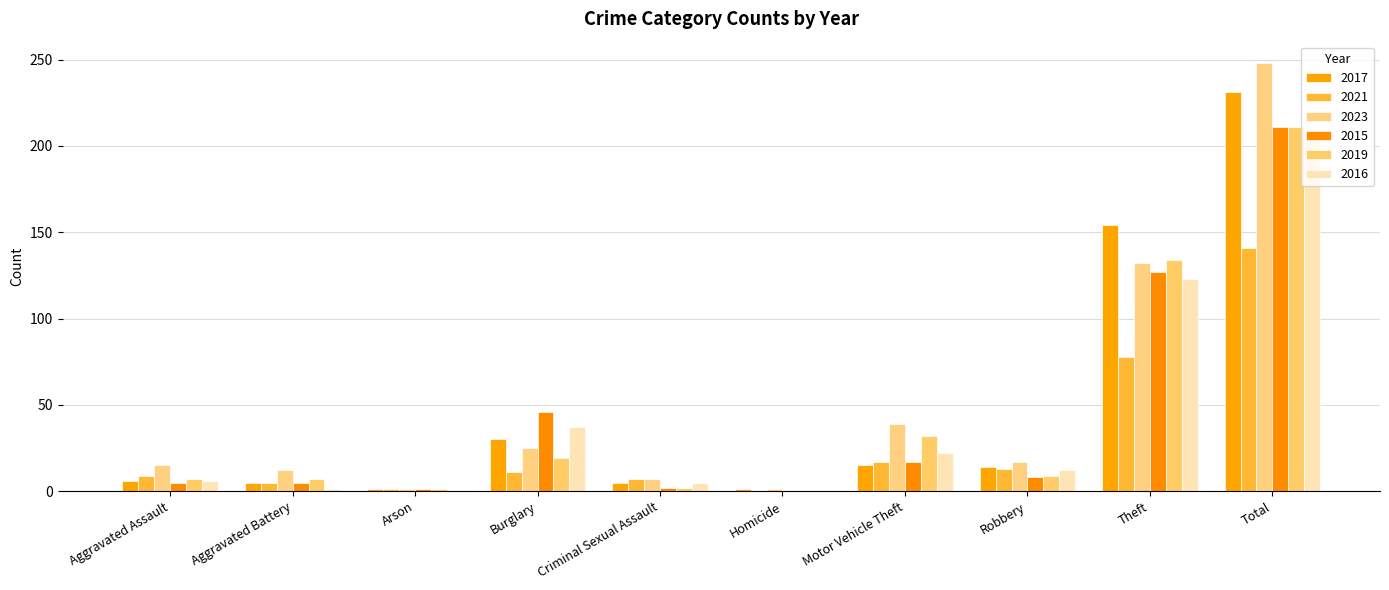

How many data points does each series have?

10